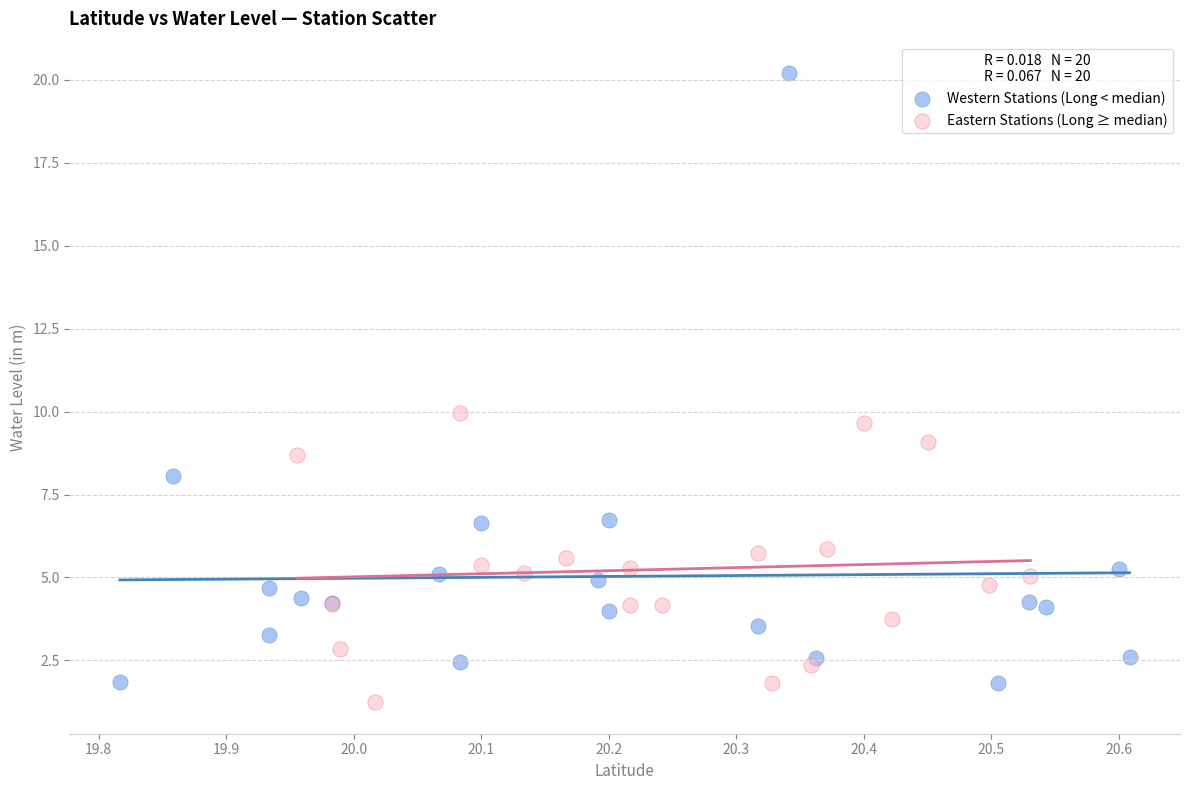

Which series contains the highest Y value?

Western Stations (Long < median)